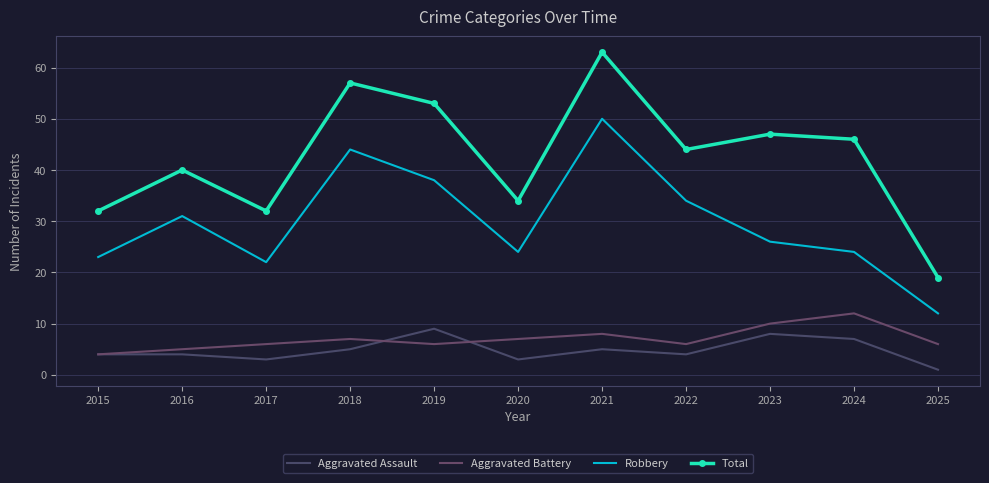

What is the value of the Aggravated Battery point at the 7th from the left?

8